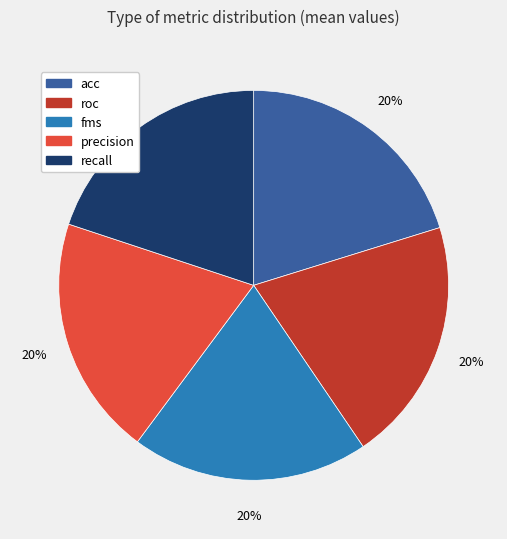

What percentage is the acc slice, to the nearest percent?

20%